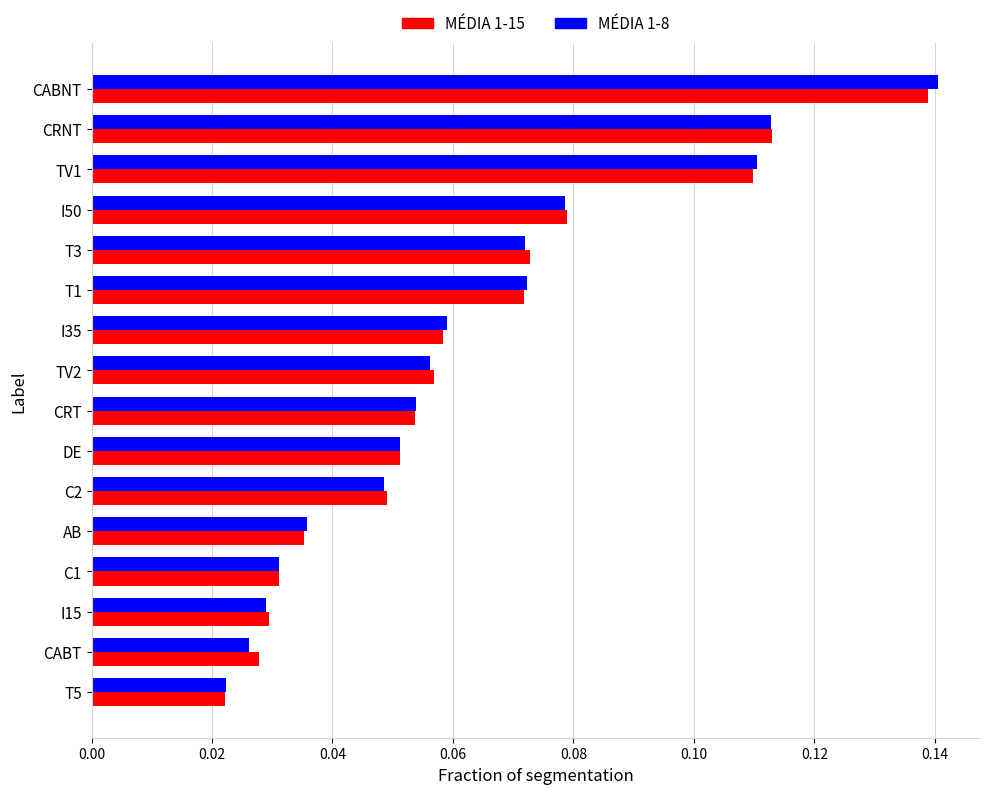

The value of MÉDIA 1-15 at C1 is 0.1. True or false?

False